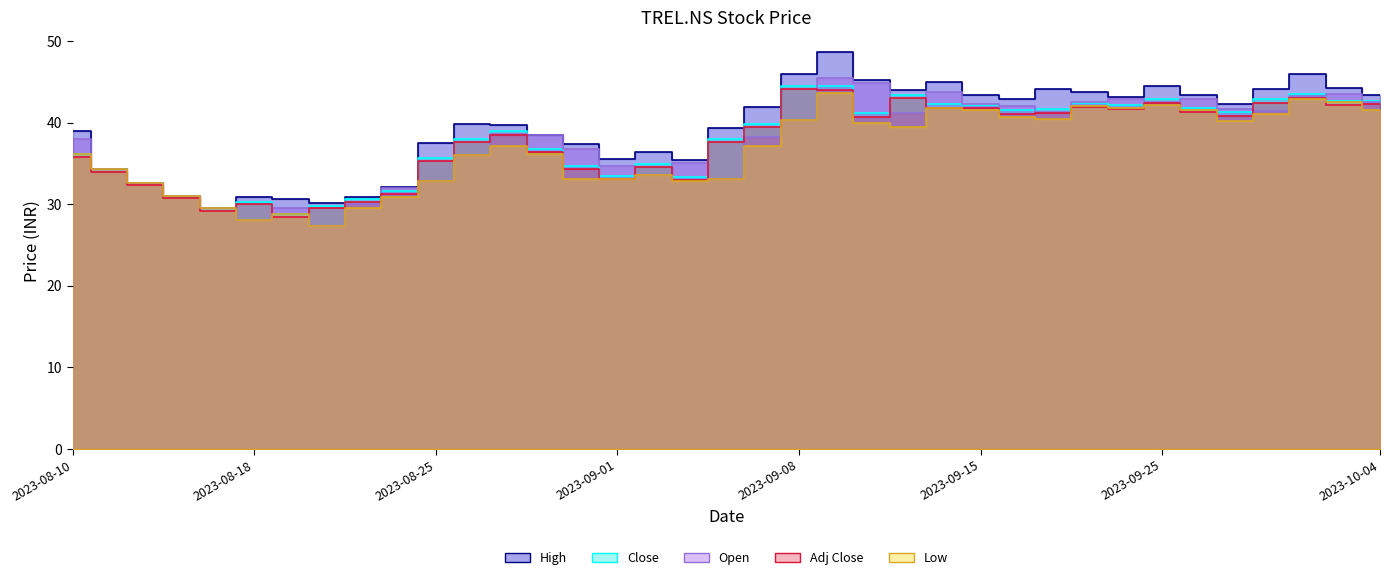

What are all the series names shown in the legend?

Adj Close, Close, High, Low, Open